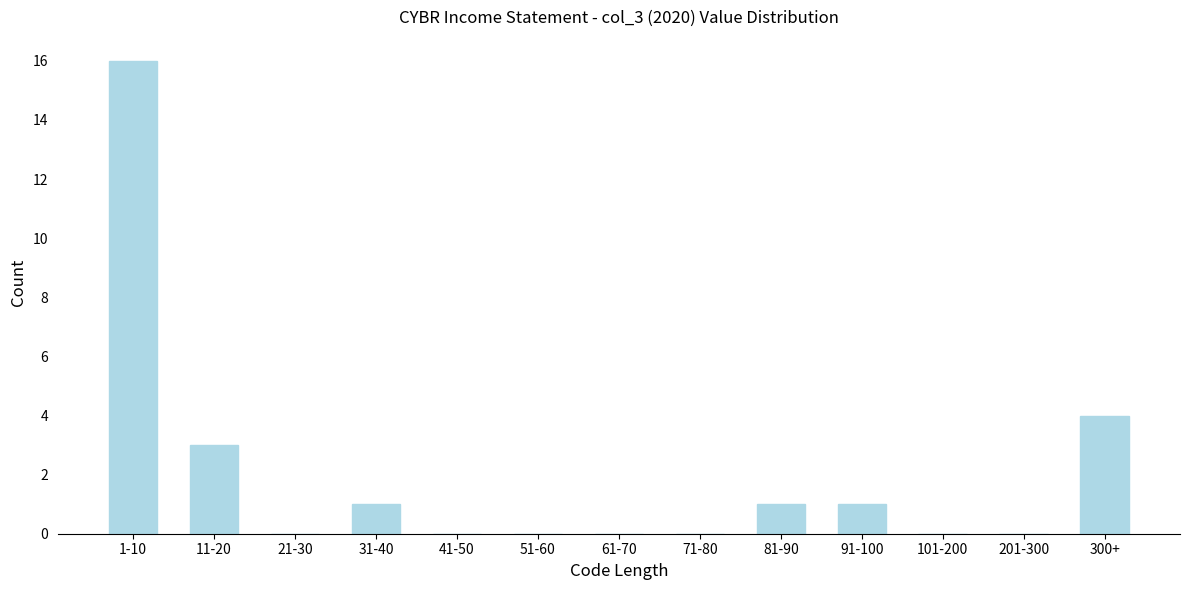

Reading left to right, extract all data points from this chart.

1-10=16	11-20=3	21-30=0	31-40=1	41-50=0	51-60=0	61-70=0	71-80=0	81-90=1	91-100=1	101-200=0	201-300=0	300+=4